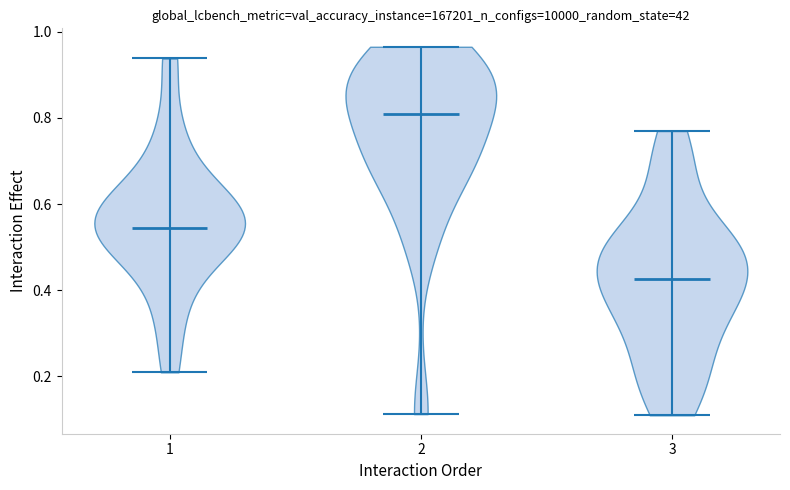

Where does the median line of the violin at x = 3 sit on the y-axis? The values are not printed on the chart, so give them approximately, as read against the axis.

0.42